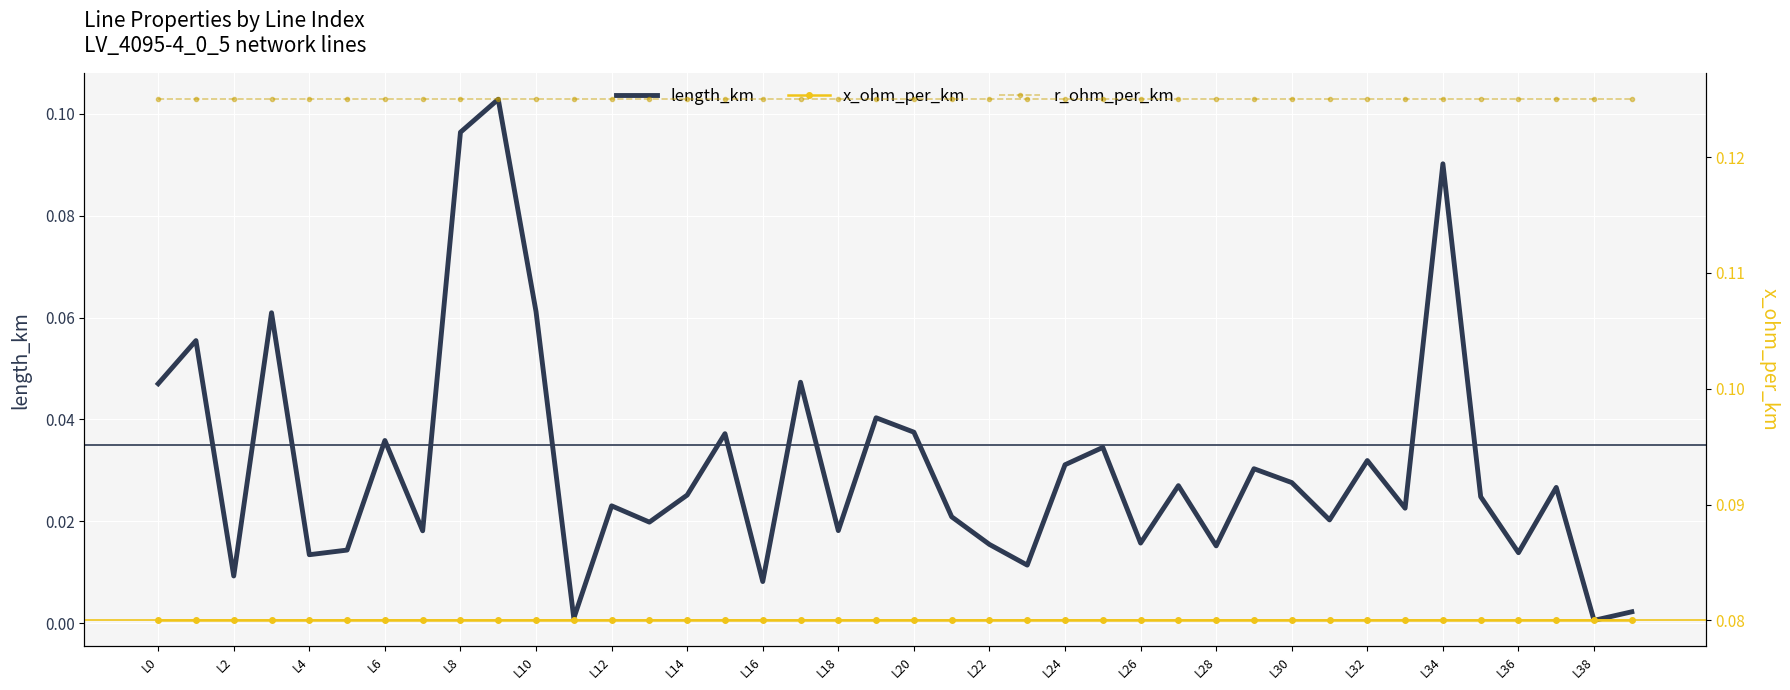

Reading right to left, transcribe all the data shown in this chart.

length_km: 0.0	0.0	0.0	0.0	0.0	0.1	0.0	0.0	0.0	0.0	0.0	0.0	0.0	0.0	0.0	0.0	0.0	0.0	0.0	0.0	0.0	0.0	0.0	0.0	0.0	0.0	0.0	0.0	0.0	0.1	0.1	0.1	0.0	0.0	0.0	0.0	0.1	0.0	0.1	0.0
x_ohm_per_km: 0.1	0.1	0.1	0.1	0.1	0.1	0.1	0.1	0.1	0.1	0.1	0.1	0.1	0.1	0.1	0.1	0.1	0.1	0.1	0.1	0.1	0.1	0.1	0.1	0.1	0.1	0.1	0.1	0.1	0.1	0.1	0.1	0.1	0.1	0.1	0.1	0.1	0.1	0.1	0.1
r_ohm_per_km: 0.1	0.1	0.1	0.1	0.1	0.1	0.1	0.1	0.1	0.1	0.1	0.1	0.1	0.1	0.1	0.1	0.1	0.1	0.1	0.1	0.1	0.1	0.1	0.1	0.1	0.1	0.1	0.1	0.1	0.1	0.1	0.1	0.1	0.1	0.1	0.1	0.1	0.1	0.1	0.1